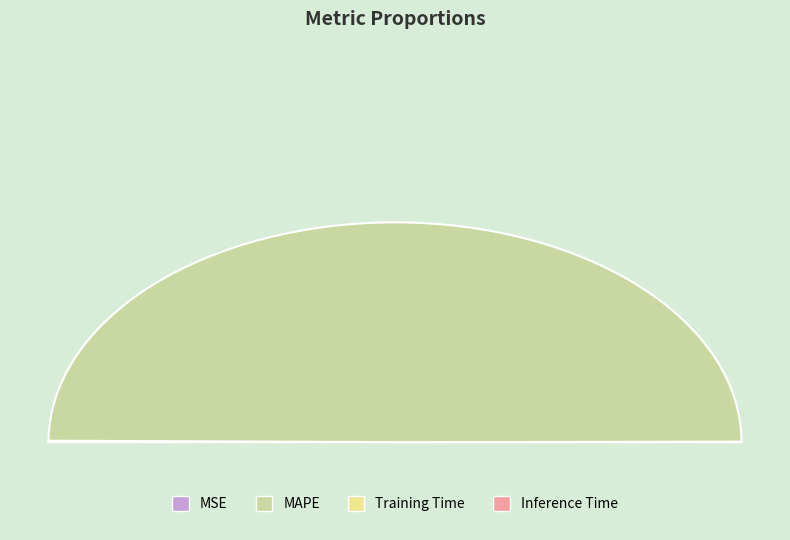

True or false: Training Time accounts for 0% of the total.

True